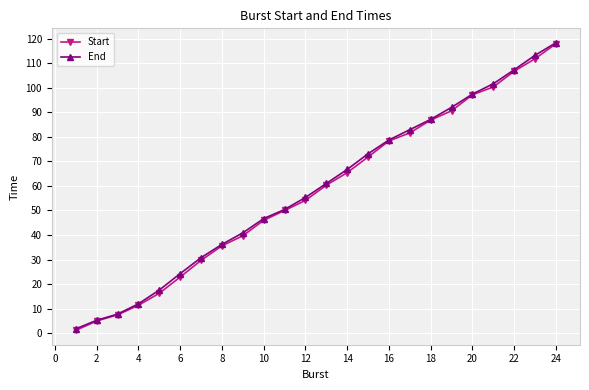

What is the maximum value for Start?

117.9